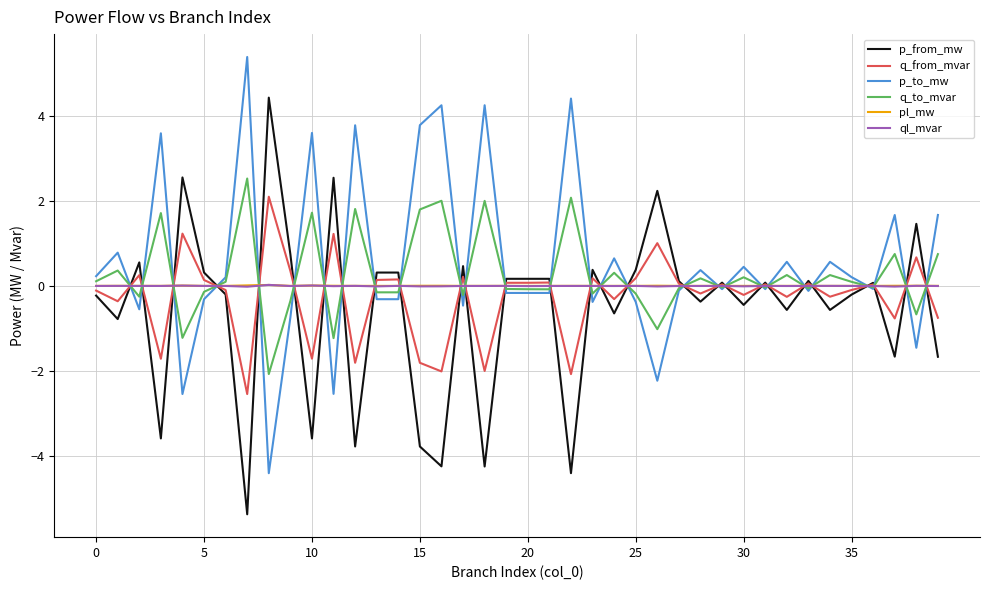

Which series ends up on top after the final intersection of p_to_mw and p_from_mw?

p_to_mw